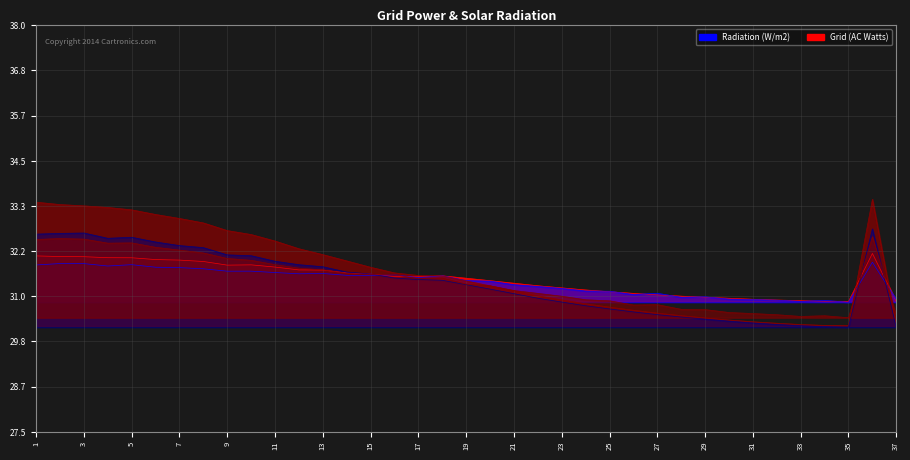

At which category does the chart reach its minimum across all series?

37